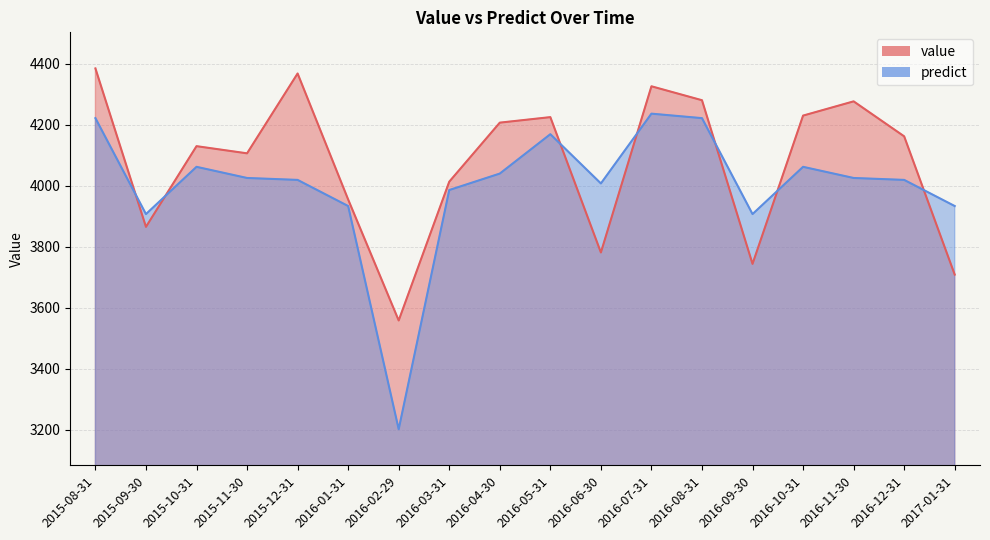

True or false: predict and value cross at least once.

True